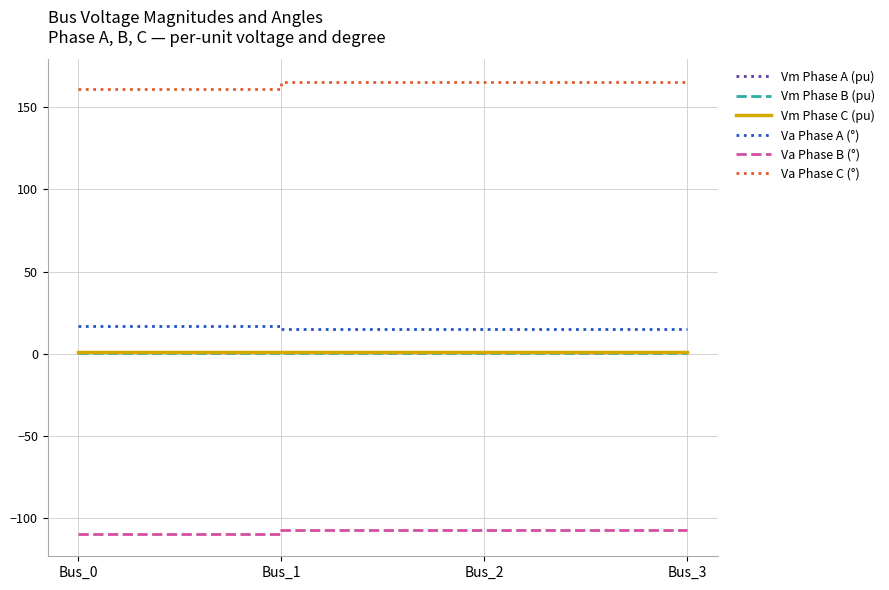

Is it true that Vm Phase A (pu) equals 1.0 at Bus_2?

True